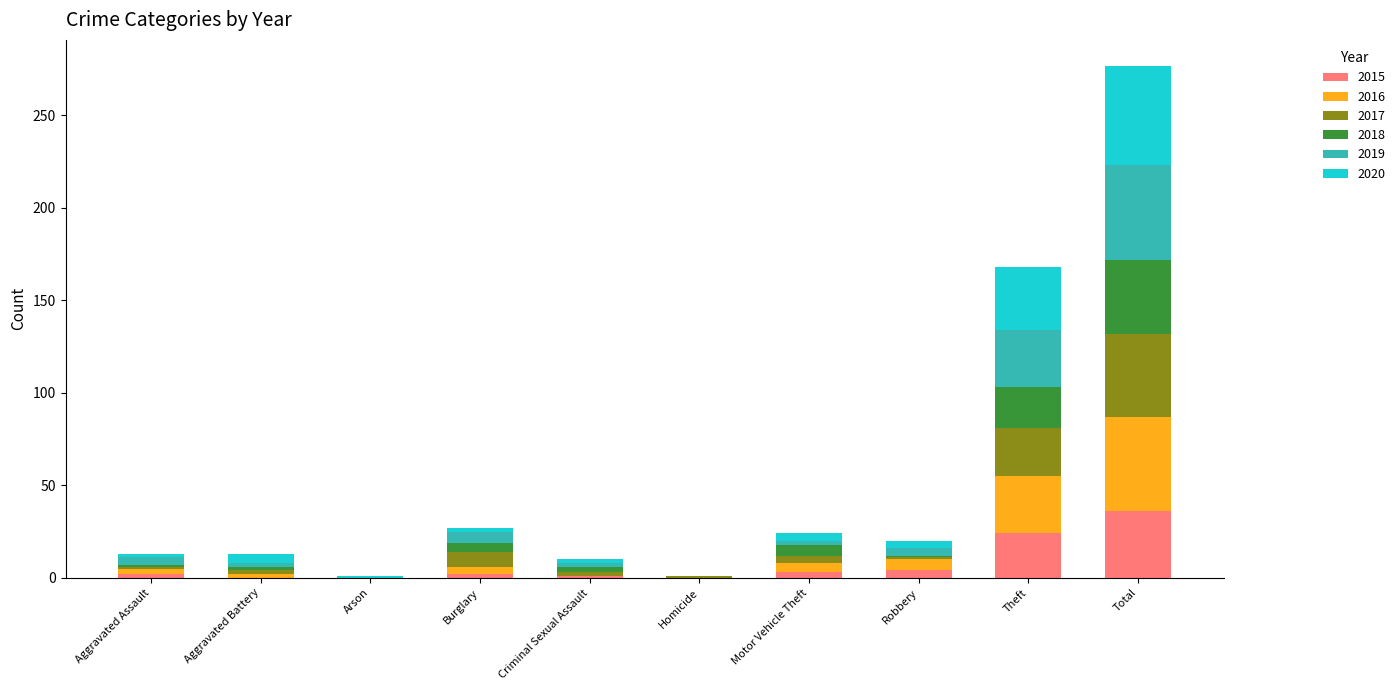

Which category has the highest value in the 2015 series?

Total